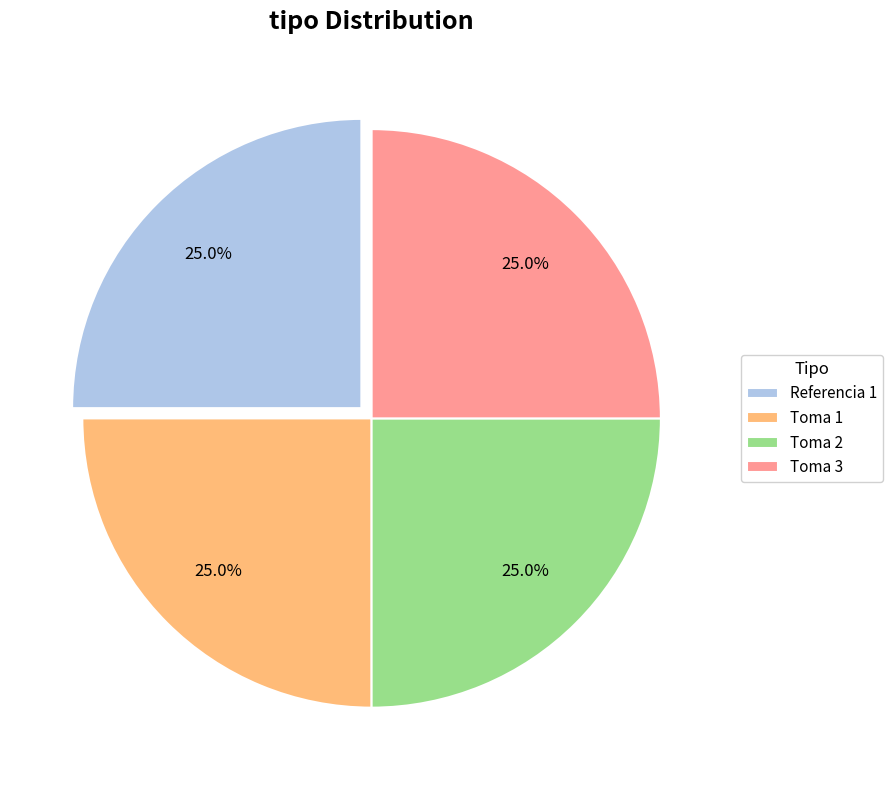

Is there any slice that represents more than half of the pie?

No